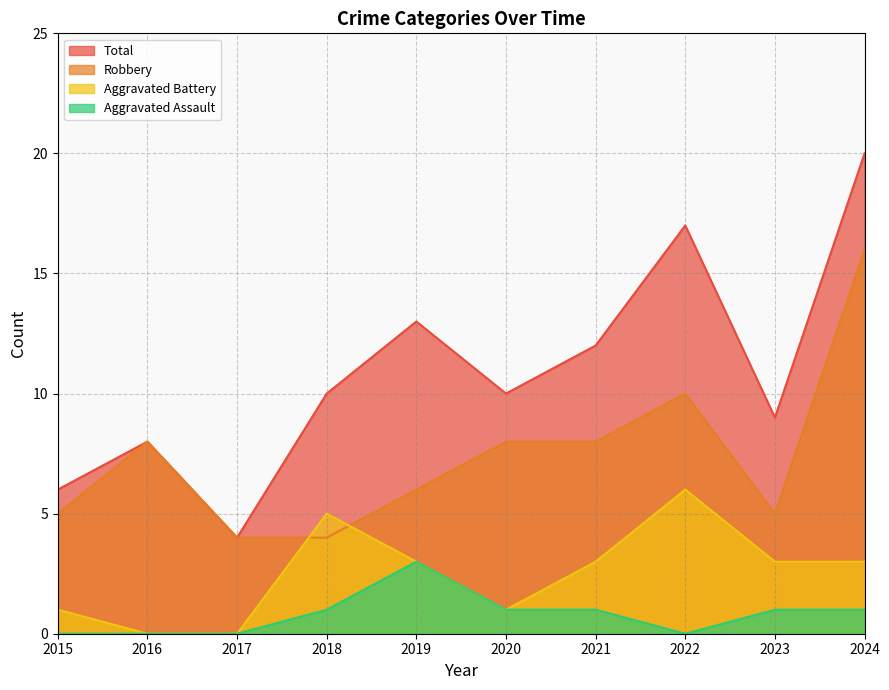

What is the difference between the highest and lowest values at 2020?

9